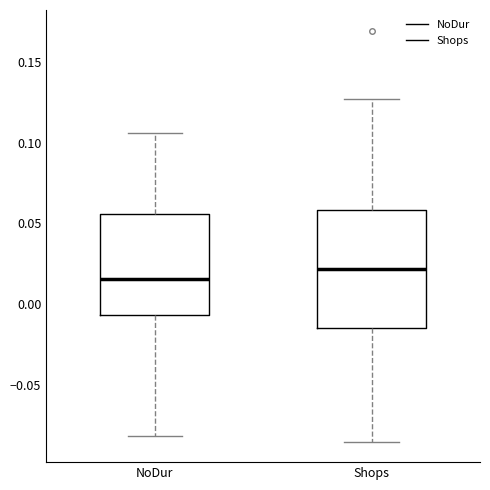

Where is the lower edge of the box for Shops on the y-axis? The values are not printed on the chart, so give them approximately, as read against the axis.

-0.015